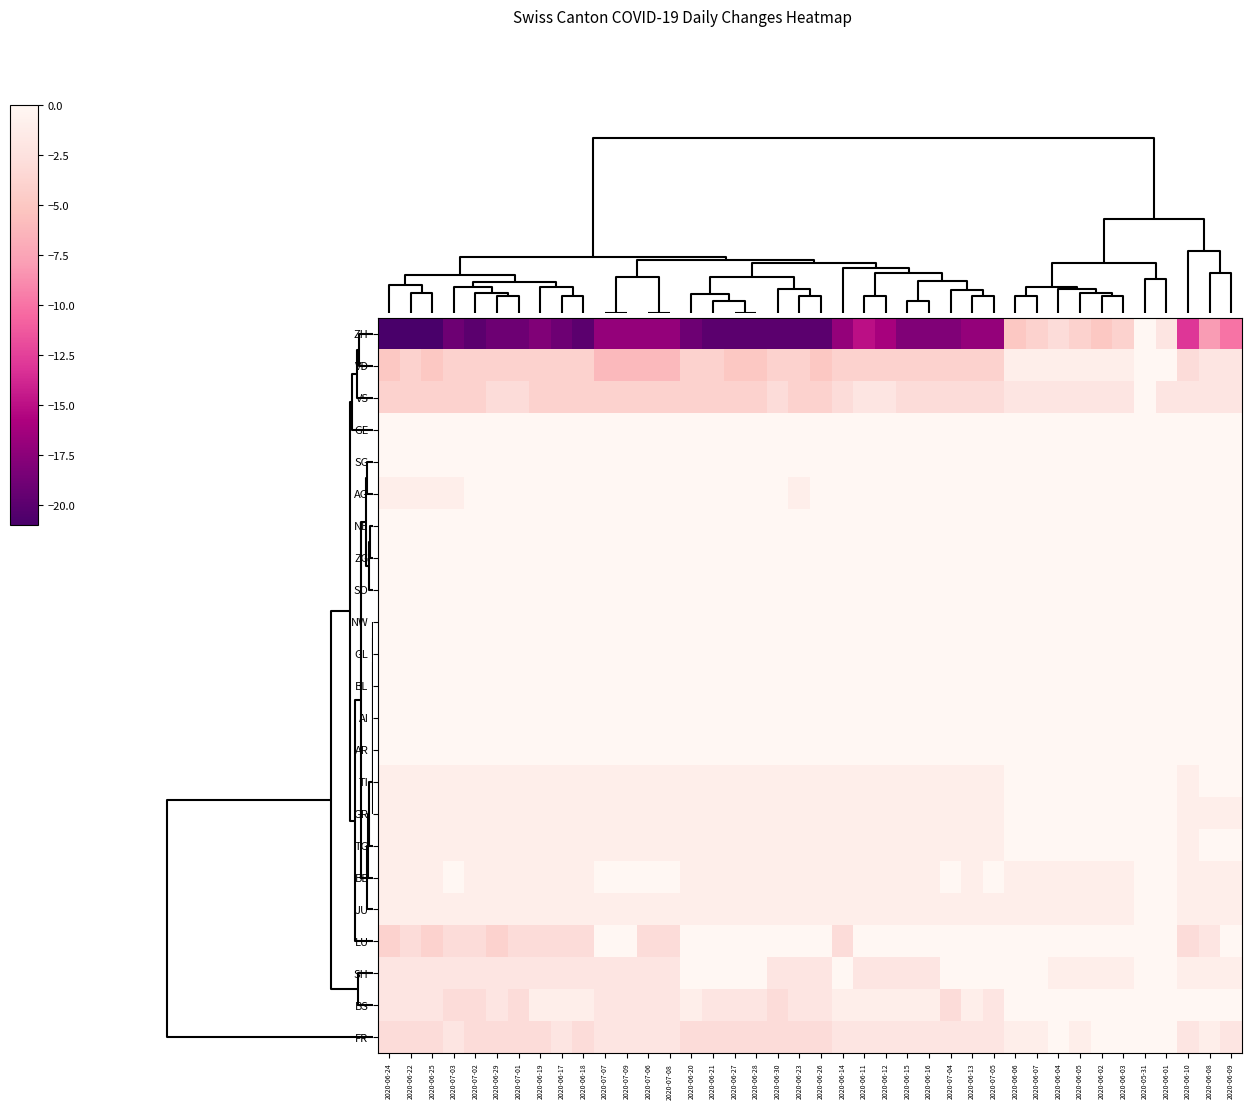

List the series in order of their peak value, lowest first.

ZH, VD, VS, ZG, SO, NW, GL, BL, AI, AR, GR, TG, BE, JU, LU, SH, BS, FR, AG, NE, TI, GE, SG